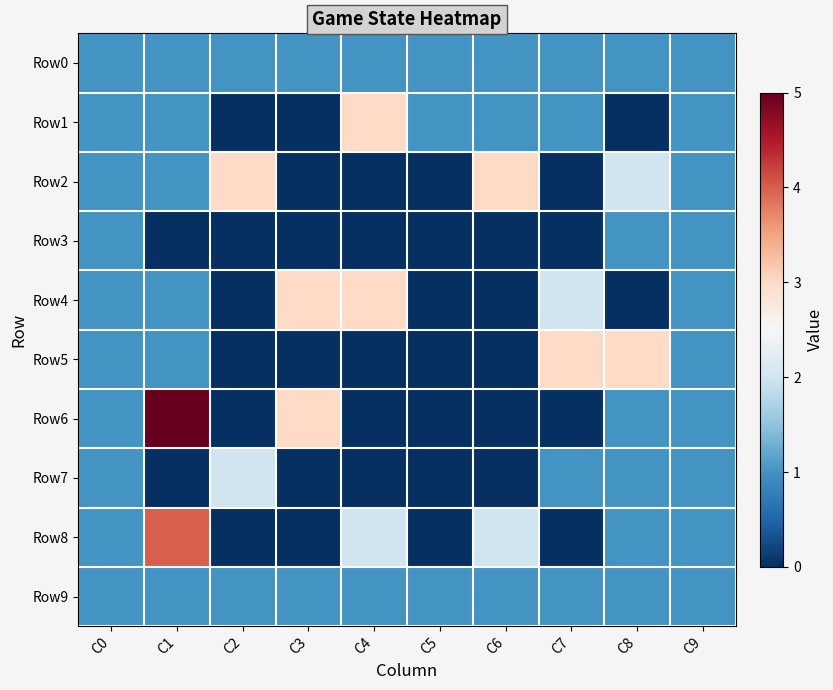

At how many categories does at least one series exceed 1?

7